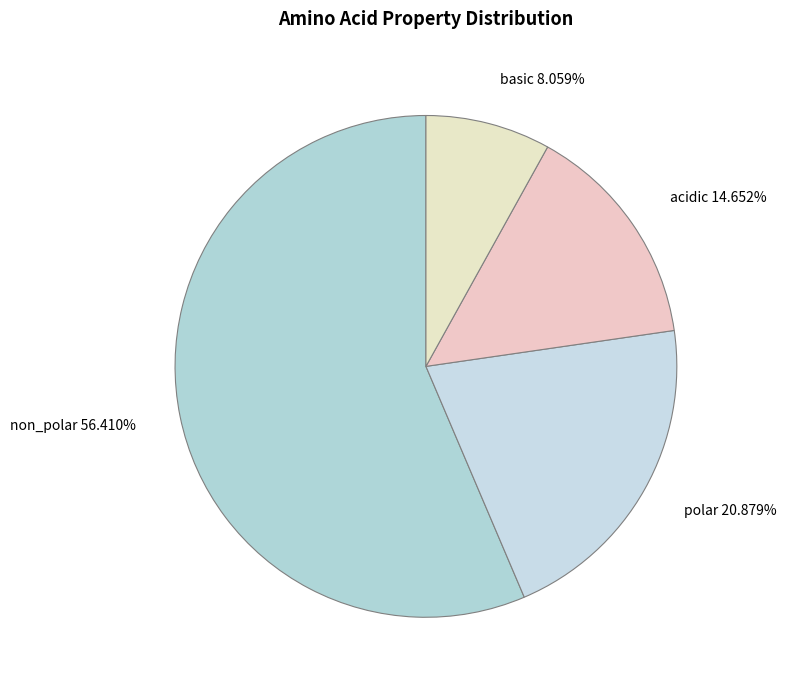

To the nearest percent, what is the combined percentage of acidic and basic?

23%